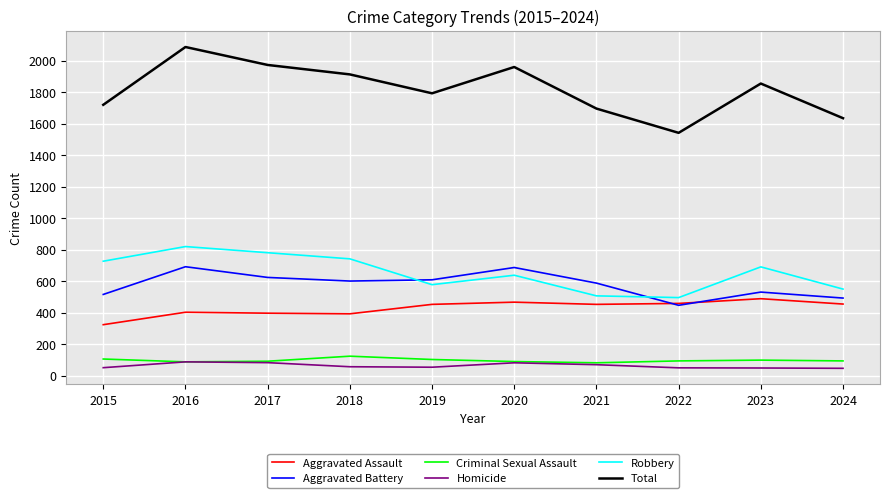

Is the value of Aggravated Battery at 2023 greater than the value of Total at 2019?

No